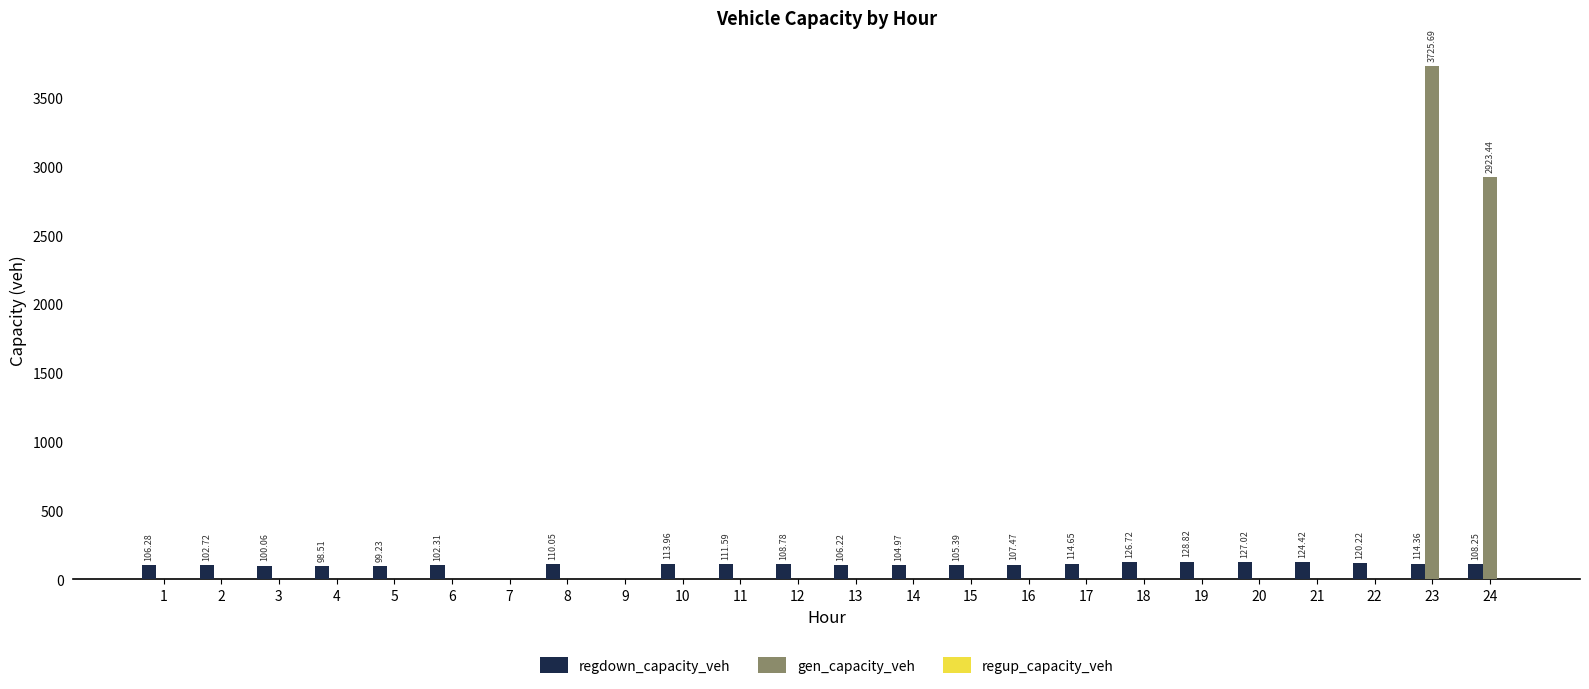

Are the bars grouped side by side (vs. stacked)?

Yes